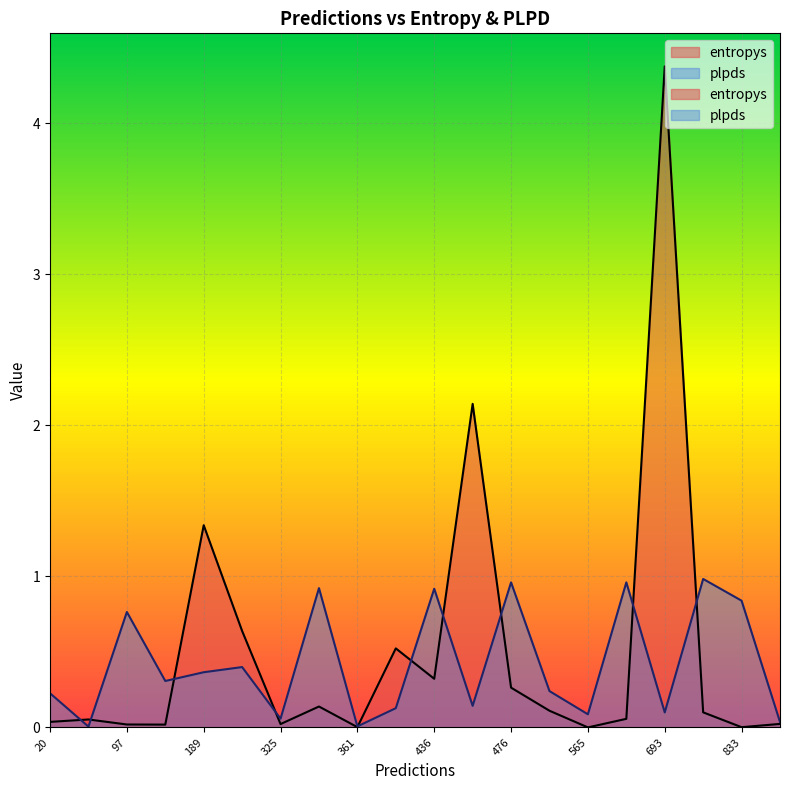

Which series has the largest range (max minus min)?

entropys